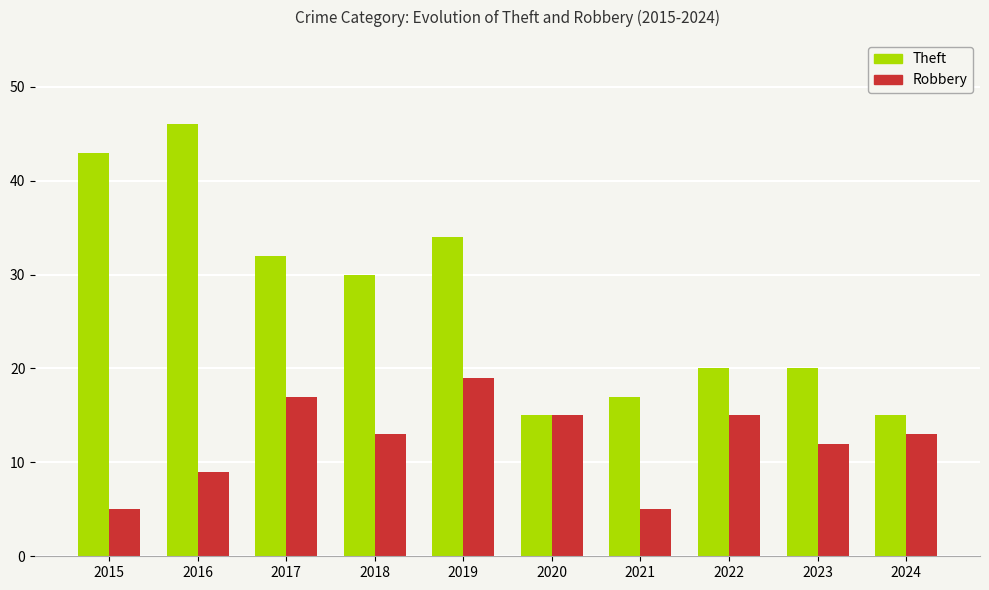

Which series has the largest total across all categories?

Theft